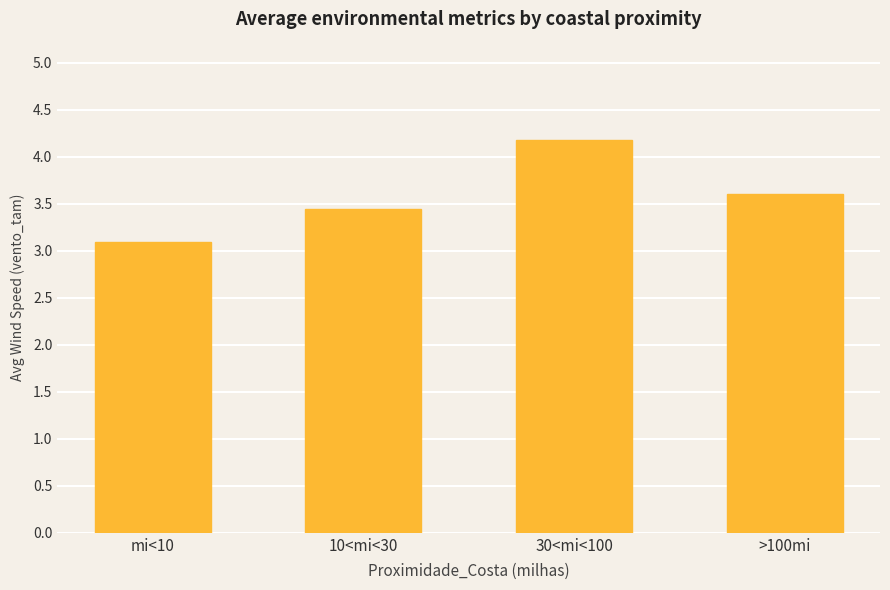

What is the label of the 2nd bar from the left?

10<mi<30